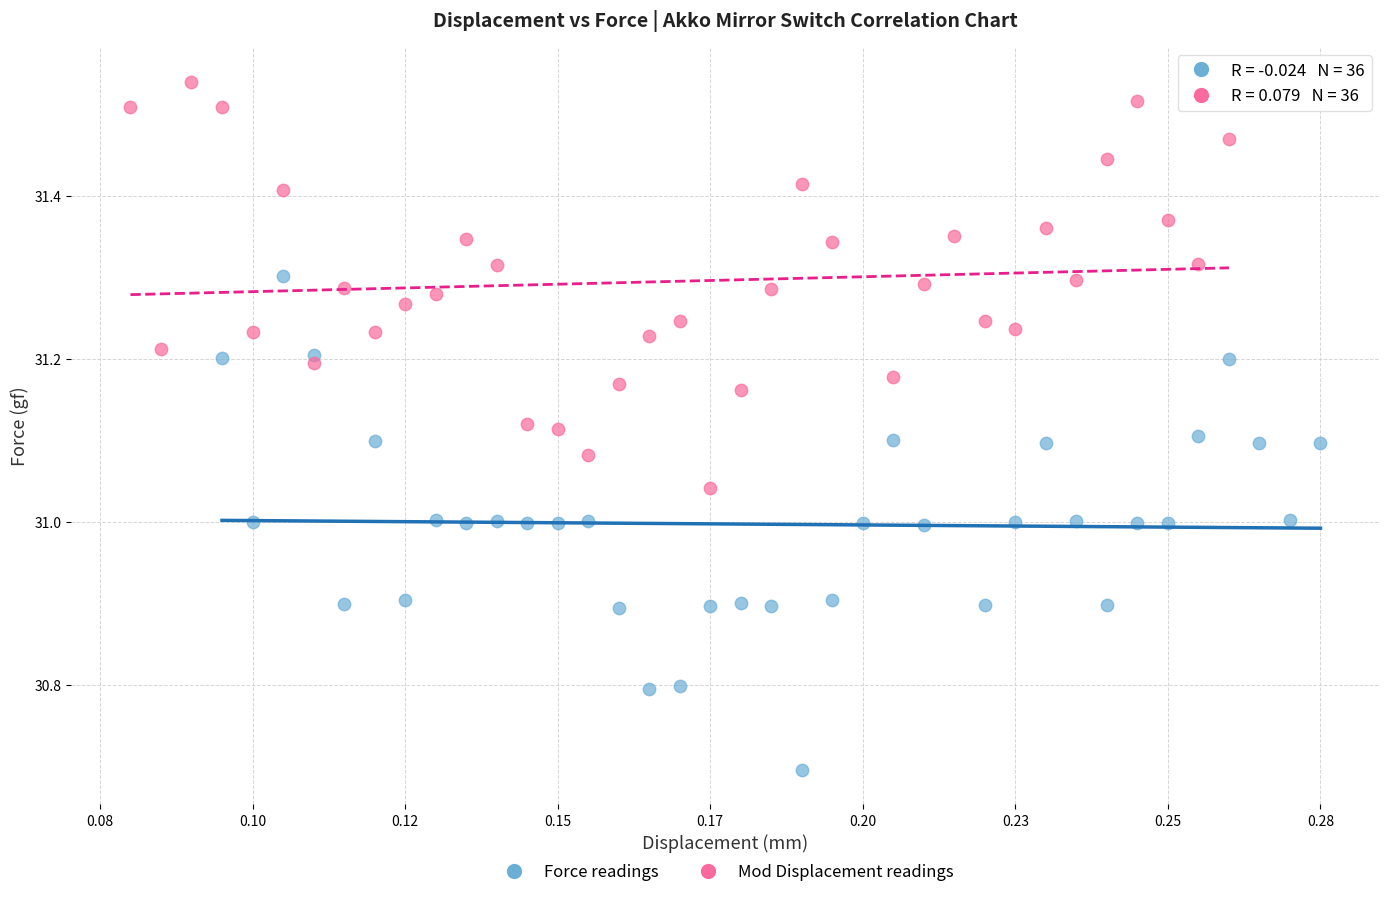

Which series contains the highest Y value?

Mod Displacement readings